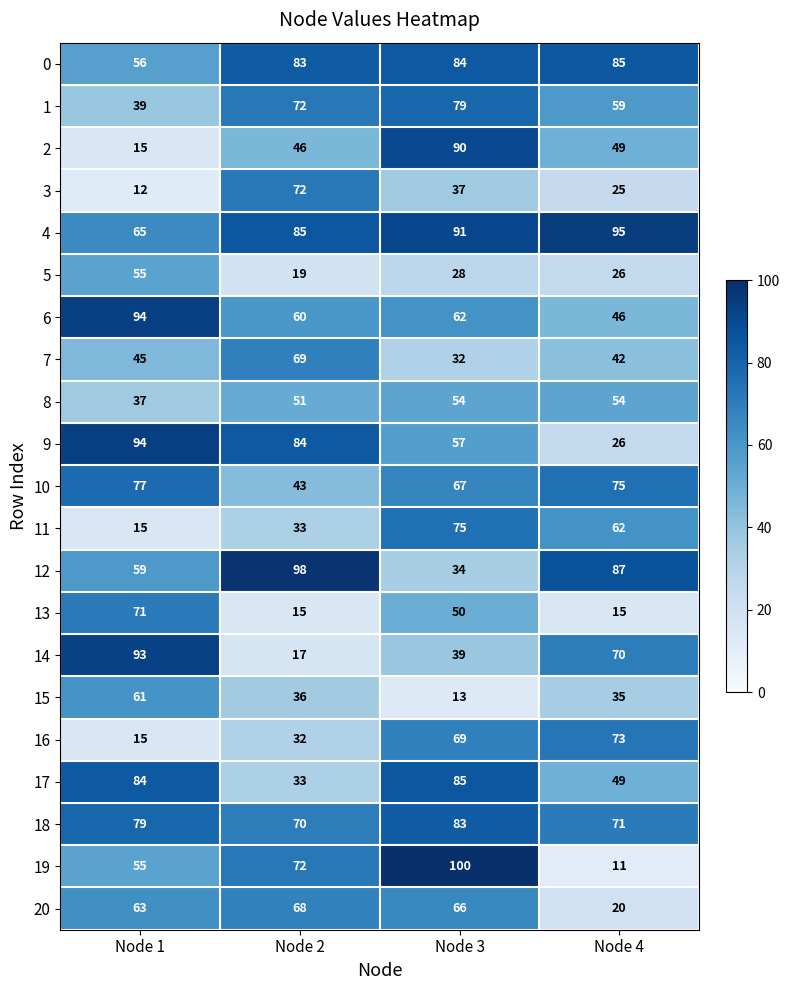

What is the average value of the 12 series?

70